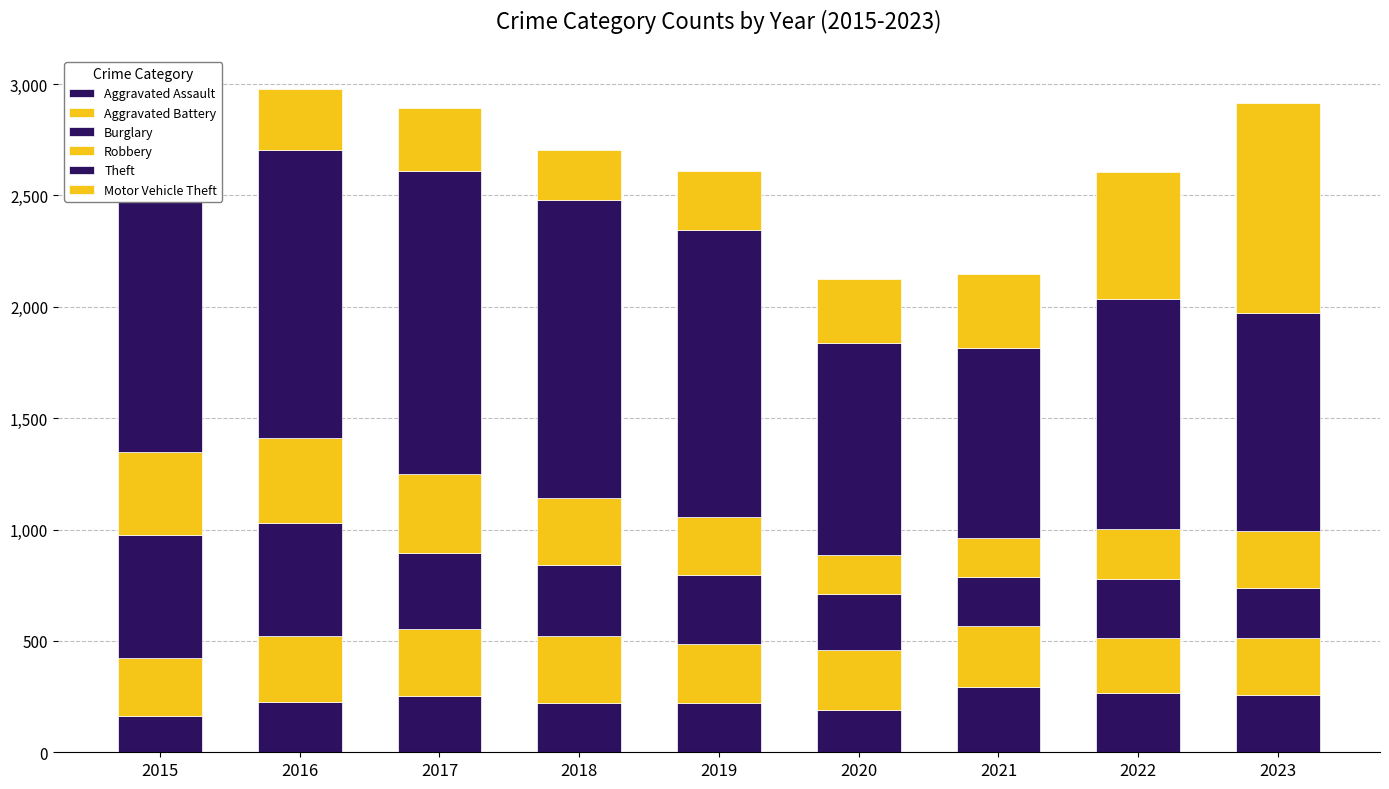

Read the Burglary value at 2021, to the nearest 50.

200